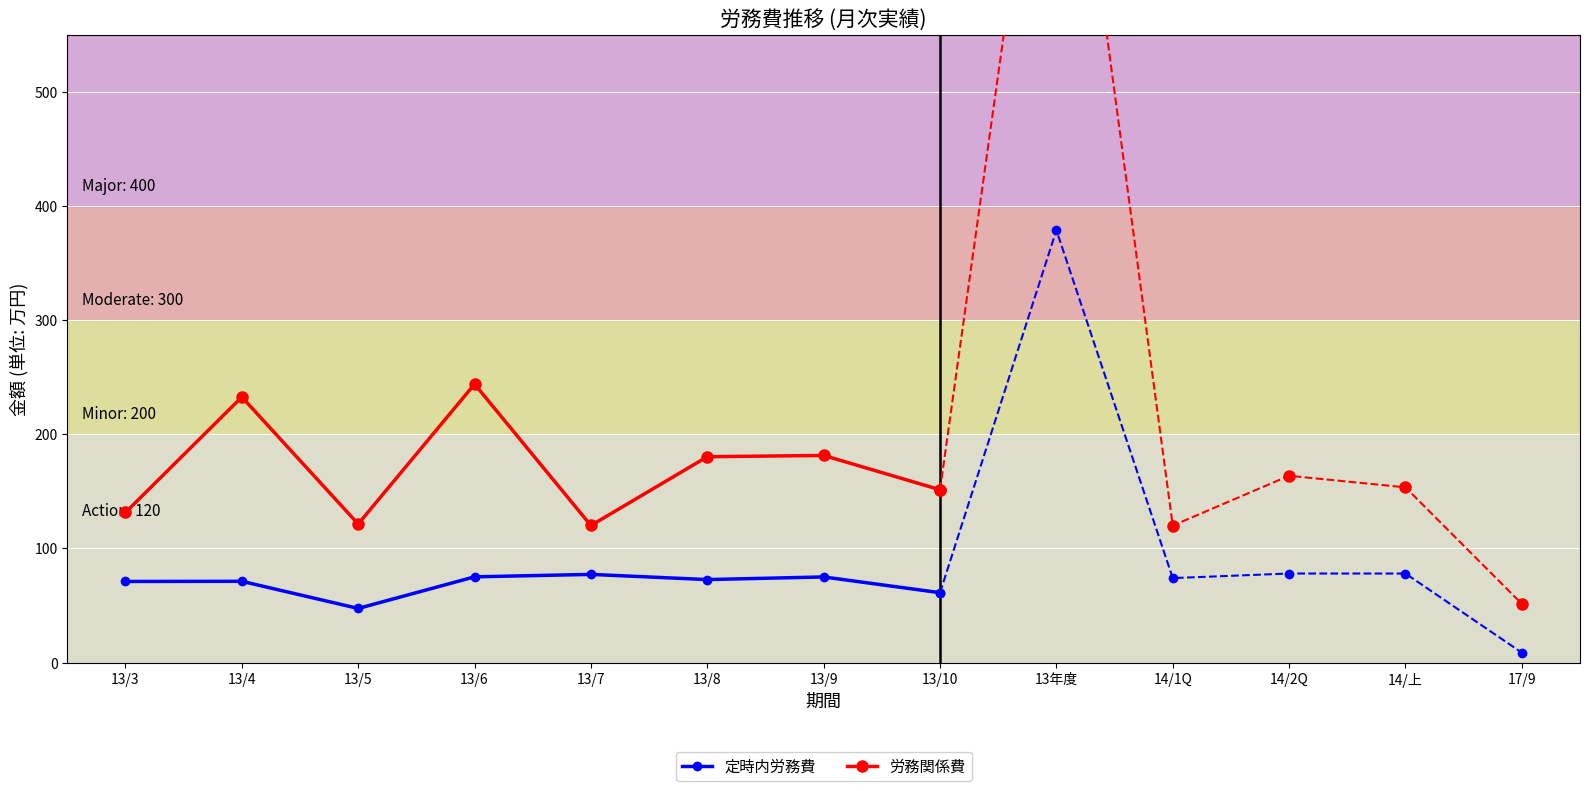

Is it true that 定時内労務費 equals 25.1 at 13/4?

False